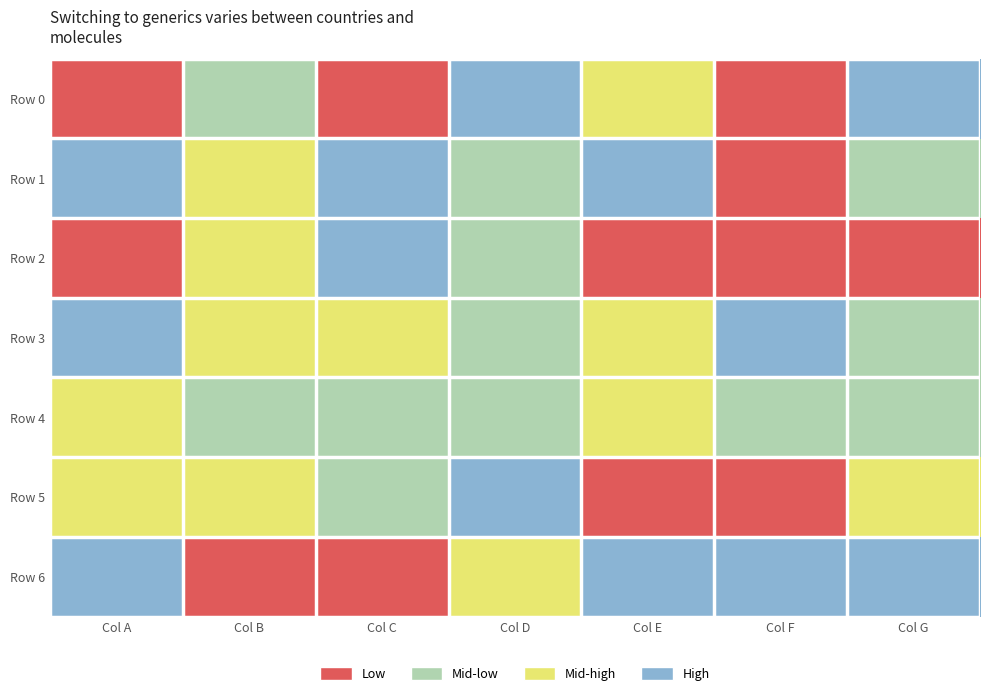

Reading left to right, extract all data points from this chart.

Row 0: Col A=-1.6	Col B=-0.2	Col C=-4.2	Col D=1.6	Col E=-0.0	Col F=-3.5	Col G=3.8
Row 1: Col A=3.4	Col B=0.3	Col C=0.7	Col D=-0.1	Col E=0.7	Col F=-1.2	Col G=-0.7
Row 2: Col A=-3.0	Col B=0.6	Col C=2.6	Col D=-0.3	Col E=-3.4	Col F=-4.3	Col G=-2.3
Row 3: Col A=4.1	Col B=0.0	Col C=0.1	Col D=-0.8	Col E=0.3	Col F=0.6	Col G=-0.1
Row 4: Col A=0.5	Col B=-0.8	Col C=-0.8	Col D=-0.7	Col E=-0.1	Col F=-0.6	Col G=-0.4
Row 5: Col A=0.3	Col B=-0.0	Col C=-0.8	Col D=0.7	Col E=-1.3	Col F=-3.8	Col G=0.3
Row 6: Col A=4.3	Col B=-3.2	Col C=-2.8	Col D=0.4	Col E=1.1	Col F=6.5	Col G=2.3